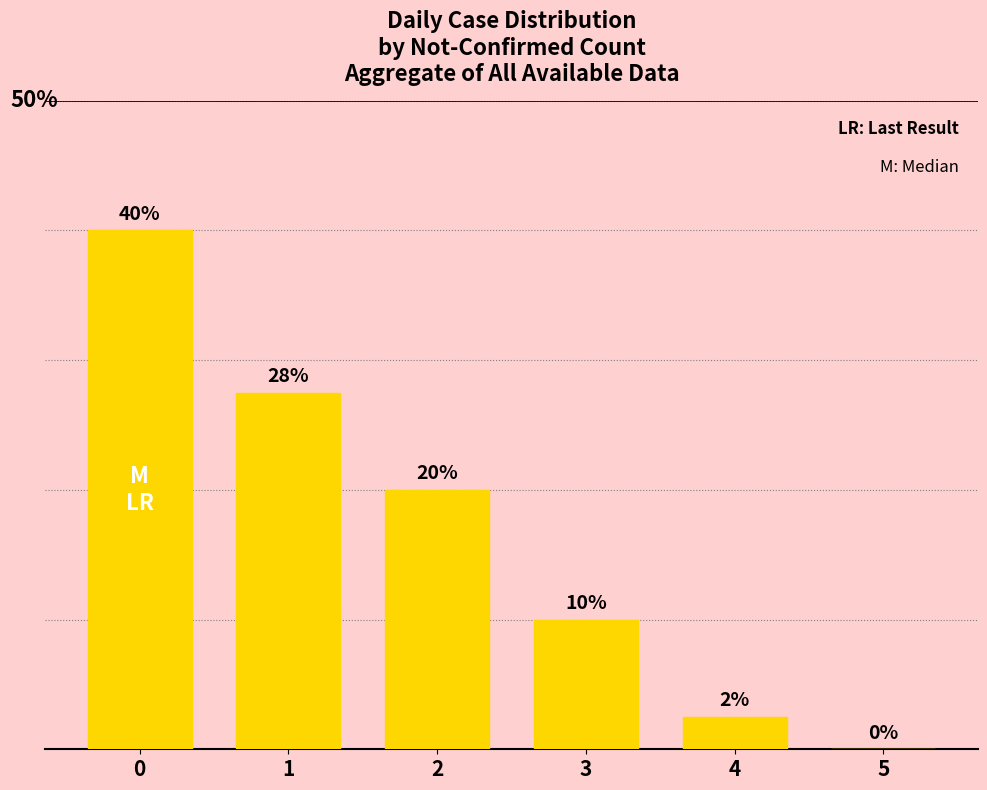

What is the sum of the values at 5 and 3?

0.1